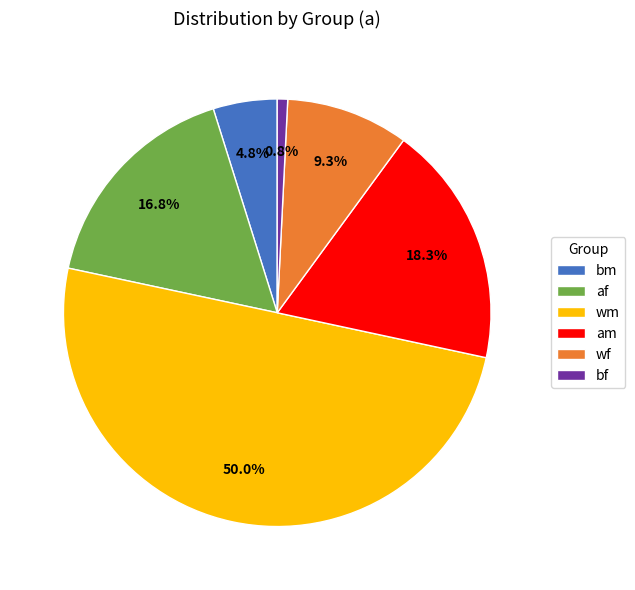

Do wm and am together represent more than half of the pie?

Yes